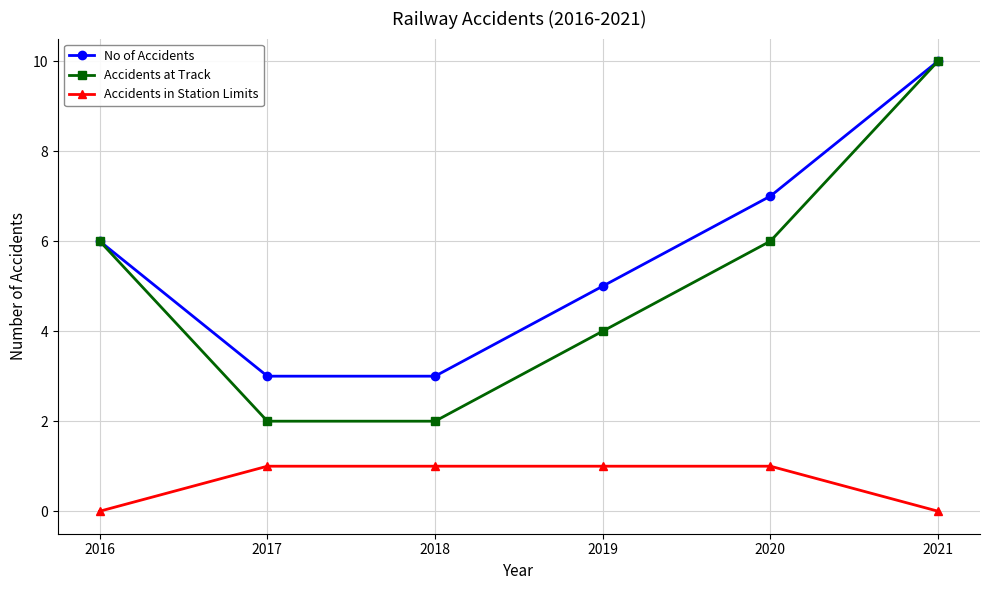

Between 2020 and 2021, which series saw the biggest shift?

Accidents at Track